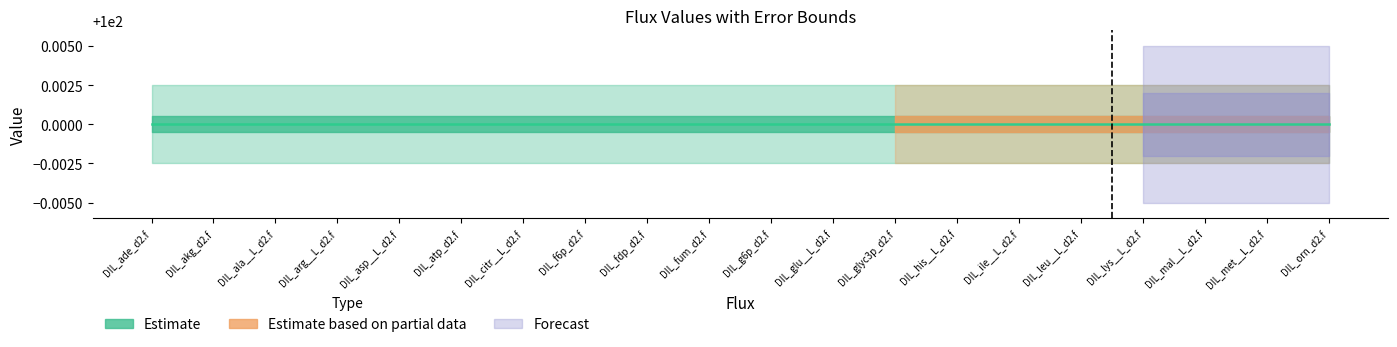

True or false: error and value cross at least once.

False